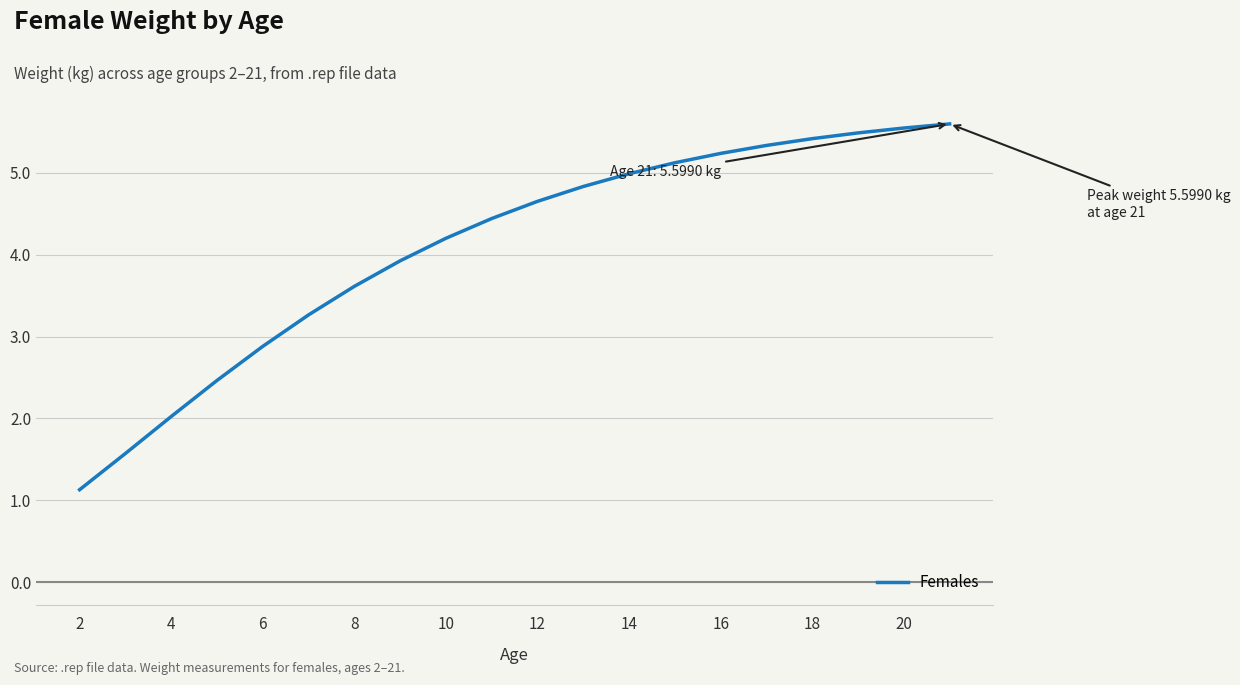

What is the smallest value displayed?

1.1